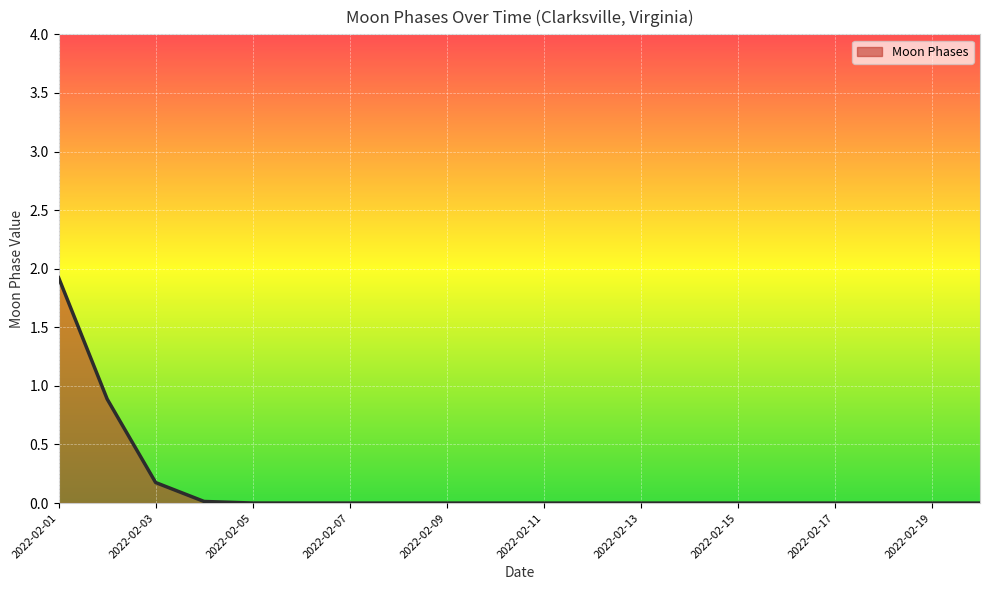

What is the difference between the maximum and minimum values?

1.9